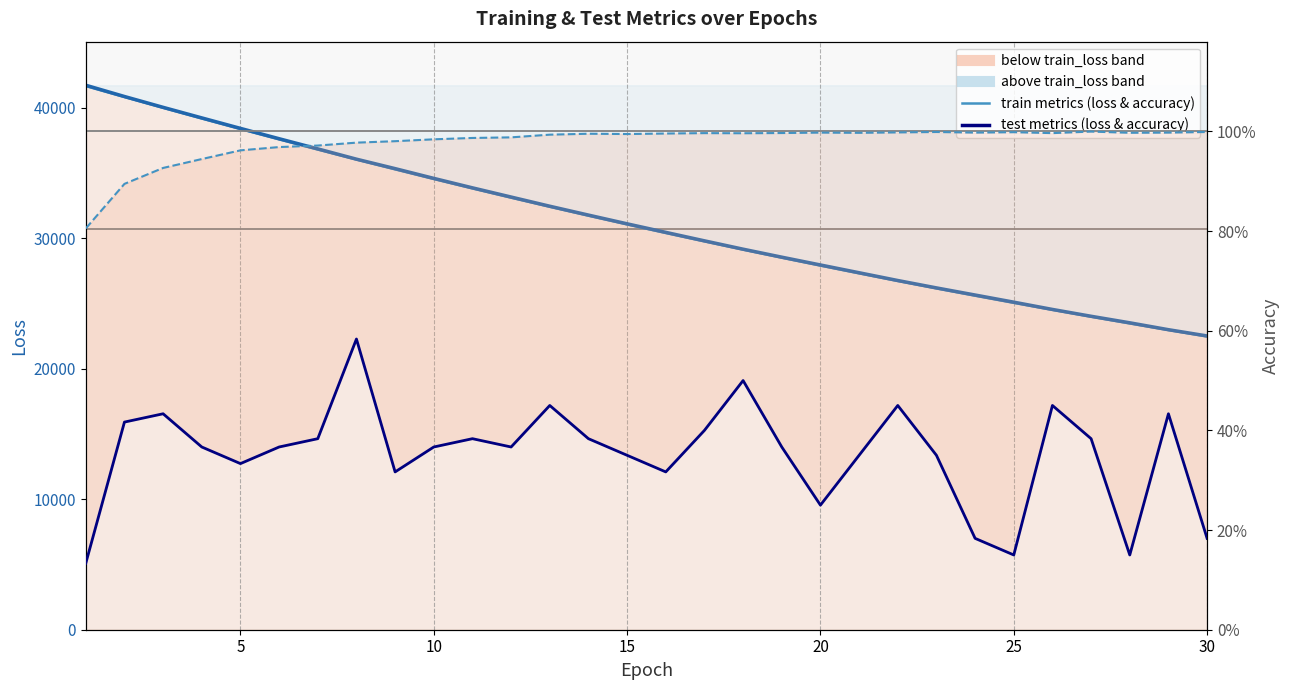

Reading left to right, what are all the values shown in this chart?

train_loss: 41663.1	40824.3	39996.0	39178.1	38371.8	37578.8	36799.0	36033.4	35281.8	34544.2	33820.4	33110.3	32413.8	31730.8	31061.0	30404.4	29760.8	29129.8	28511.3	27905.0	27311.0	26728.7	26158.0	25598.7	25050.7	24513.6	23987.2	23471.5	22966.2	22471.1
test_loss: 41728.0	40864.6	40033.9	39224.5	38421.2	37629.0	36850.8	36061.9	35337.0	34590.5	33864.8	33159.5	32455.5	31777.0	31107.4	30452.8	29803.6	29163.3	28551.5	27953.6	27358.2	26763.0	26196.7	25650.5	25103.3	24546.1	24022.0	23521.7	22993.4	22514.7
train_accuracy: 0.8	0.9	0.9	0.9	1.0	1.0	1.0	1.0	1.0	1.0	1.0	1.0	1.0	1.0	1.0	1.0	1.0	1.0	1.0	1.0	1.0	1.0	1.0	1.0	1.0	1.0	1.0	1.0	1.0	1.0
test_accuracy: 0.1	0.4	0.4	0.4	0.3	0.4	0.4	0.6	0.3	0.4	0.4	0.4	0.4	0.4	0.3	0.3	0.4	0.5	0.4	0.2	0.3	0.4	0.3	0.2	0.2	0.4	0.4	0.2	0.4	0.2